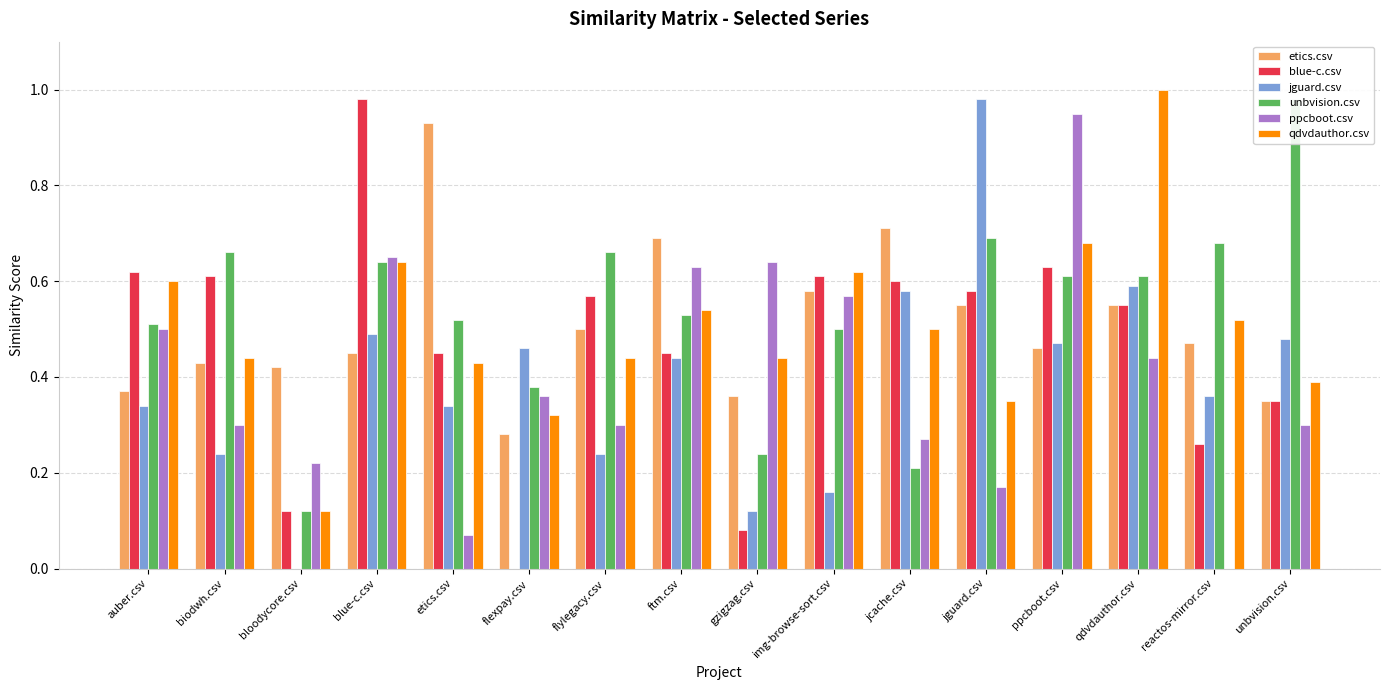

The value of etics.csv at unbvision.csv is 0.6. True or false?

False